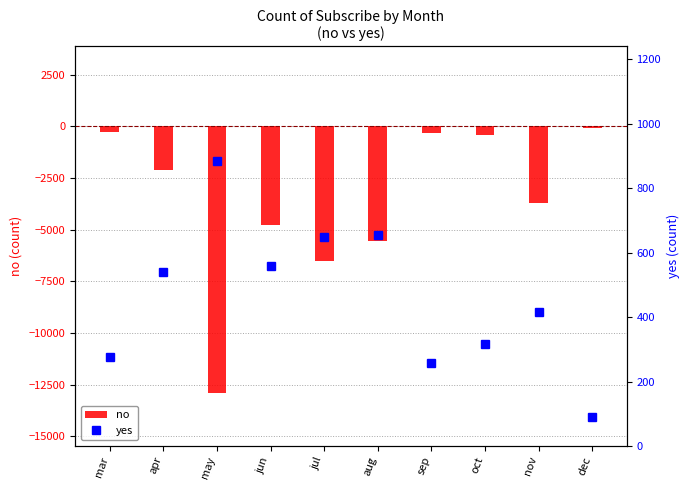

What is the total value across all series at oct?

-88